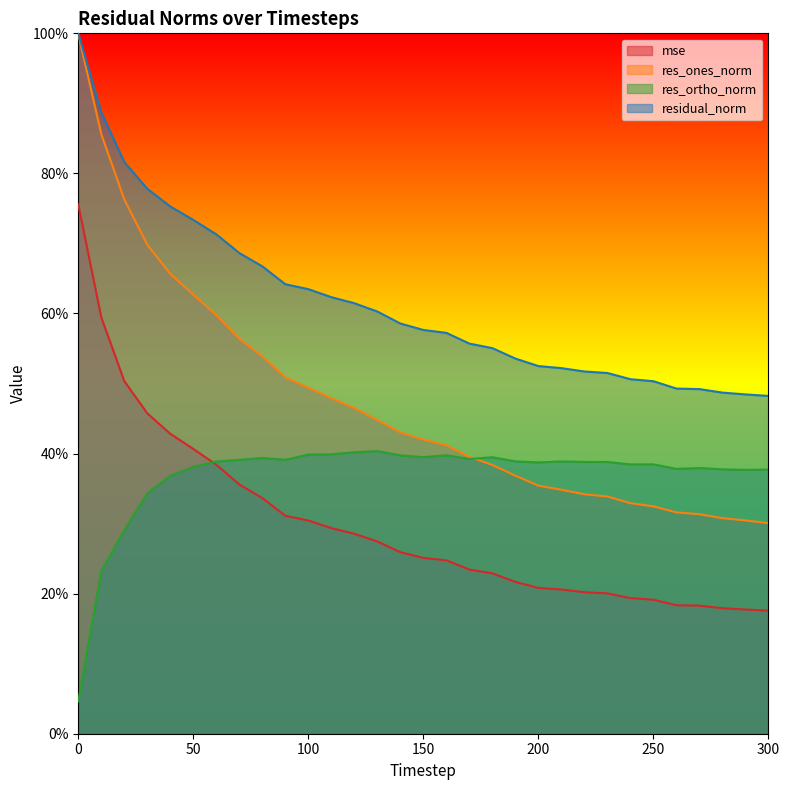

What are all the series names shown in the legend?

mse, res_ones_norm, res_ortho_norm, residual_norm